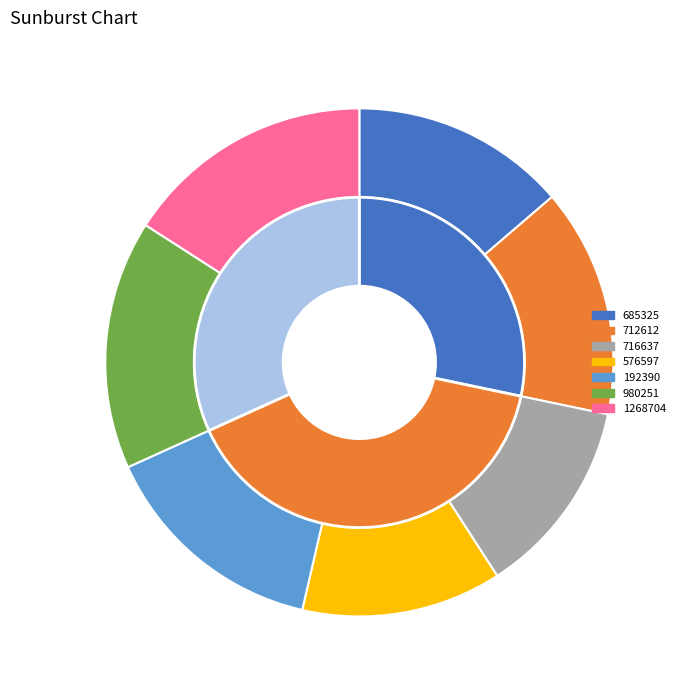

To the nearest percent, what portion does 192390 represent?

15%